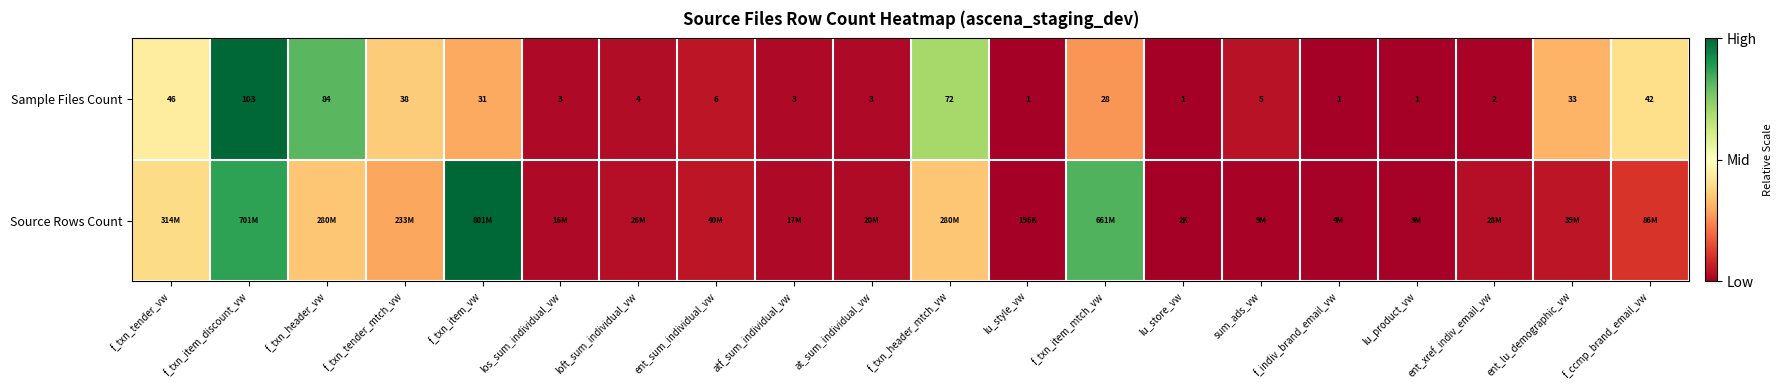

At how many categories does at least one series exceed 0?

19